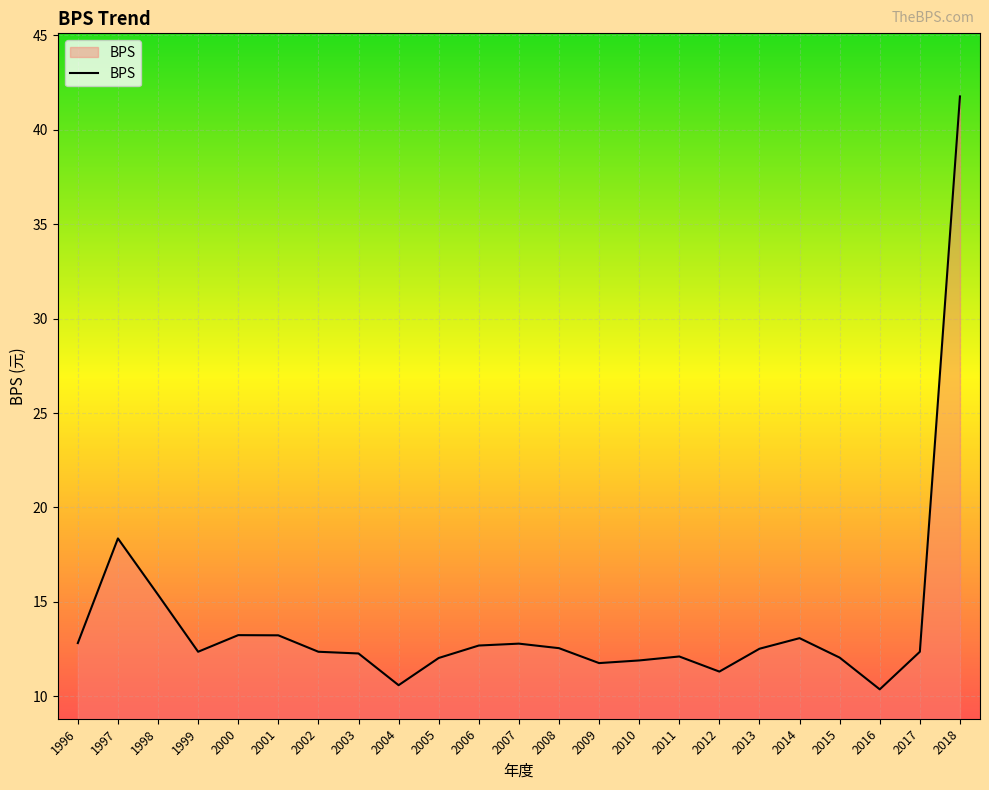

Count the number of data series in this chart.

1